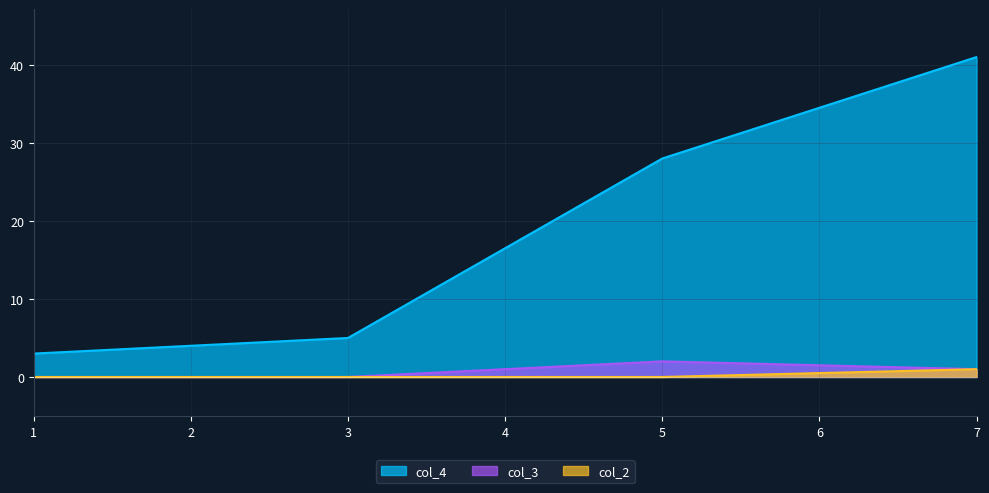

List the series in order of their peak value, highest first.

col_4, col_3, col_2